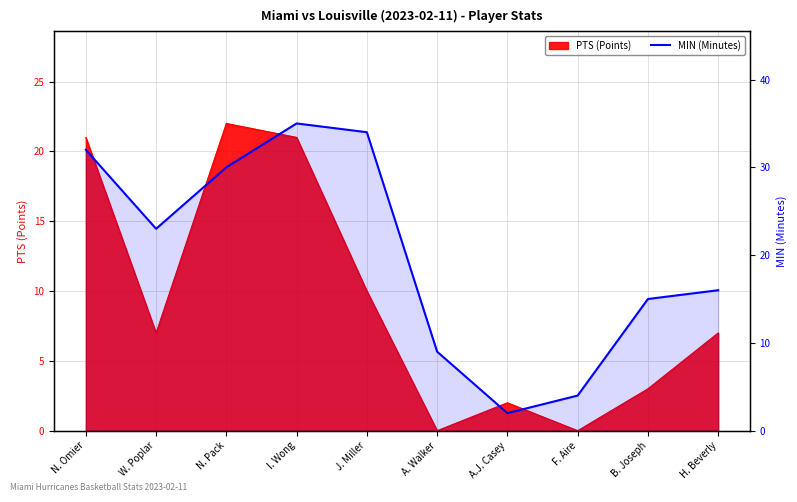

Which label corresponds to the largest value in the chart?

I. Wong